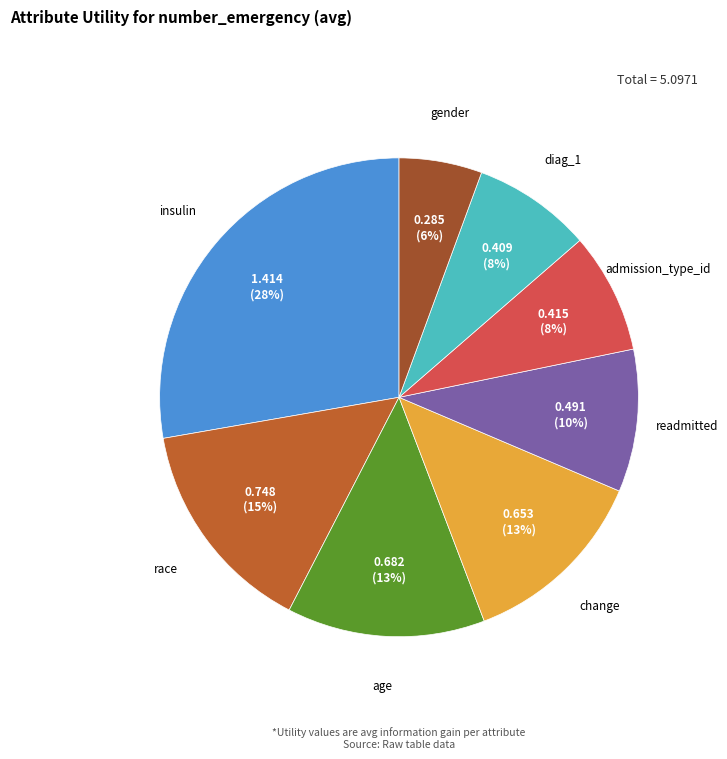

Does race account for over 50% of the chart?

No